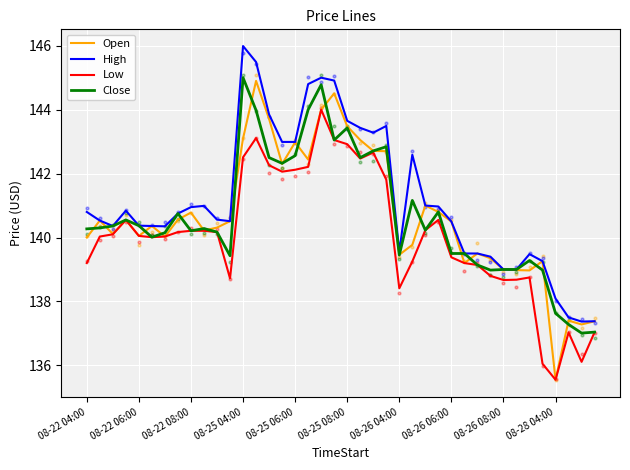

At how many categories does at least one series exceed 140?

28